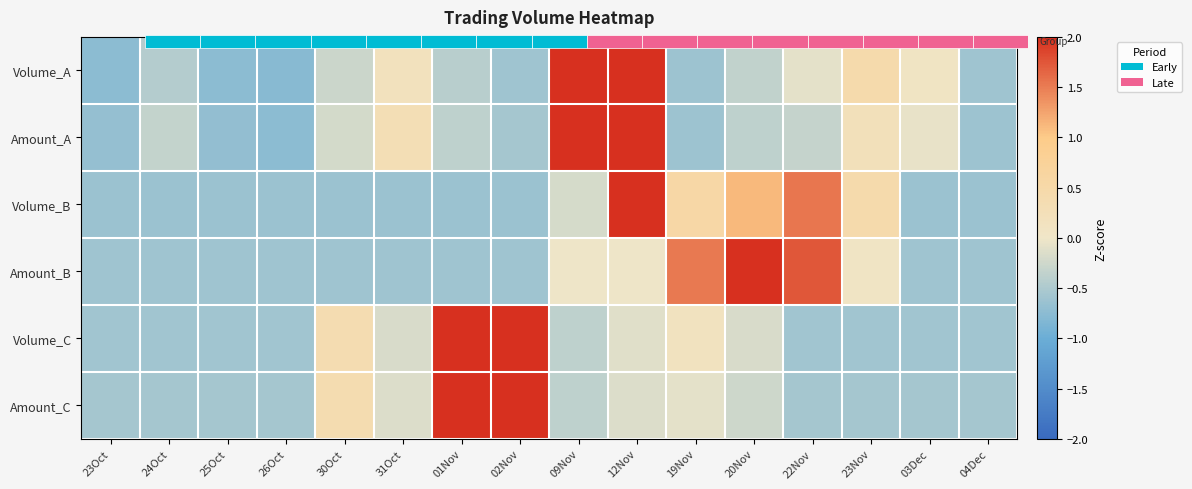

Is it true that Amount_A equals -0.6 at 20Nov?

False